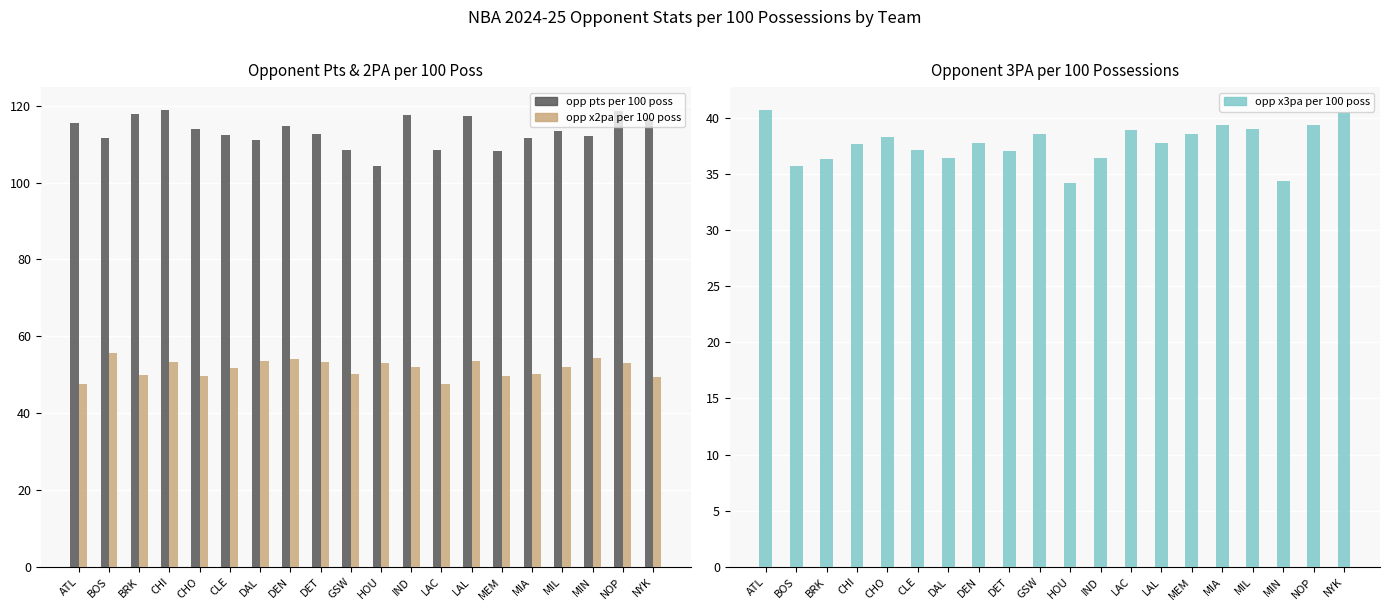

Reading left to right, what are all the values shown in this chart?

opp pts per 100 poss: 115.4	111.5	117.9	118.9	113.9	112.3	111.1	114.7	112.6	108.6	104.2	117.6	108.4	117.4	108.3	111.6	113.5	112.0	118.7	116.9
opp x2pa per 100 poss: 47.6	55.6	50.0	53.4	49.6	51.7	53.7	54.1	53.4	50.3	53.0	52.1	47.5	53.7	49.7	50.3	52.0	54.4	53.0	49.3
opp x3pa per 100 poss: 40.7	35.7	36.3	37.7	38.3	37.1	36.4	37.8	37.0	38.6	34.2	36.4	38.9	37.8	38.6	39.4	39.0	34.4	39.4	40.5